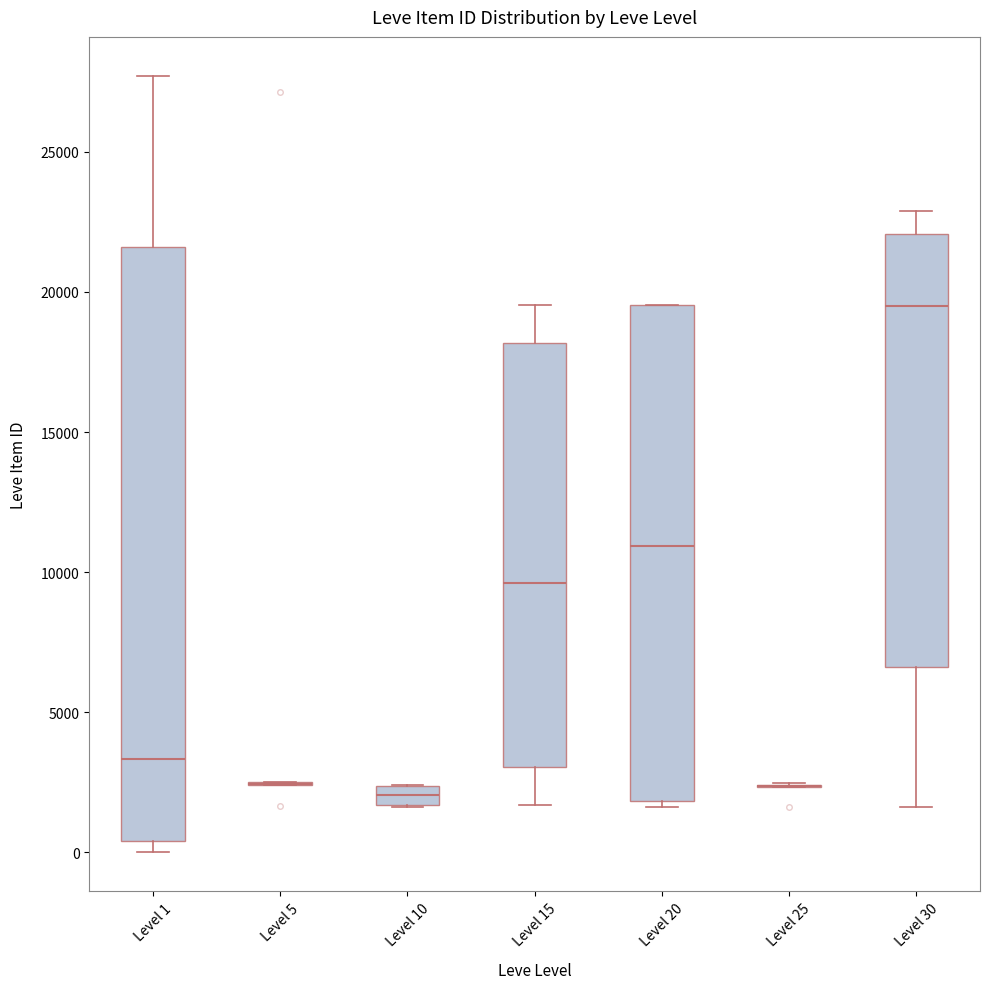

Comparing the boxes themselves (not the whiskers), which one is the tallest?

Level 1